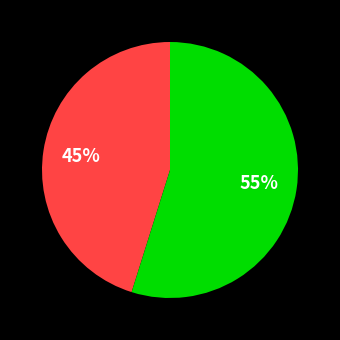

Is there any slice that represents more than half of the pie?

Yes